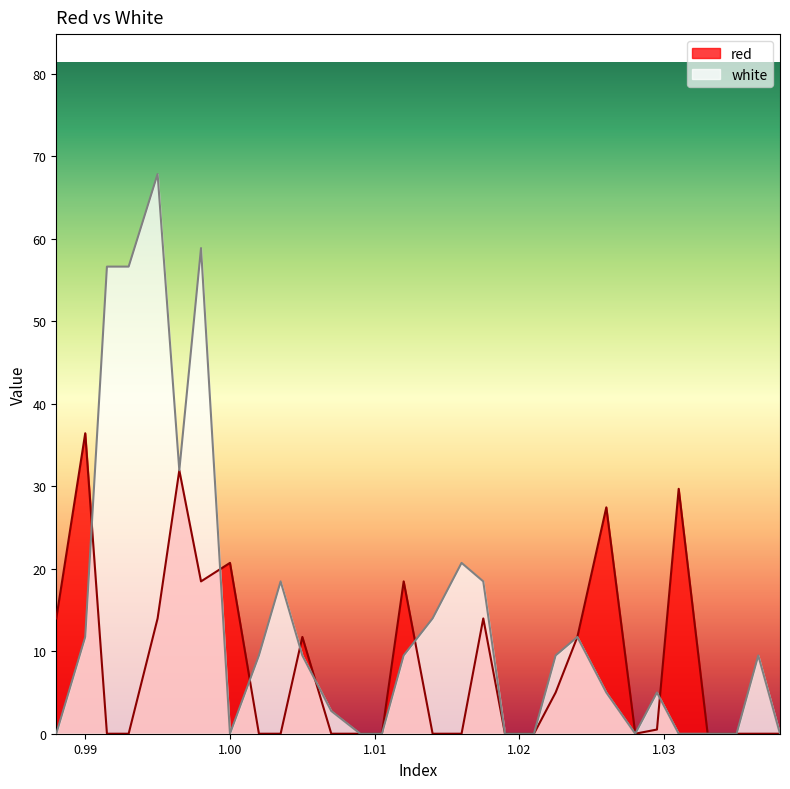

Which category has the highest value across all series?

0.995